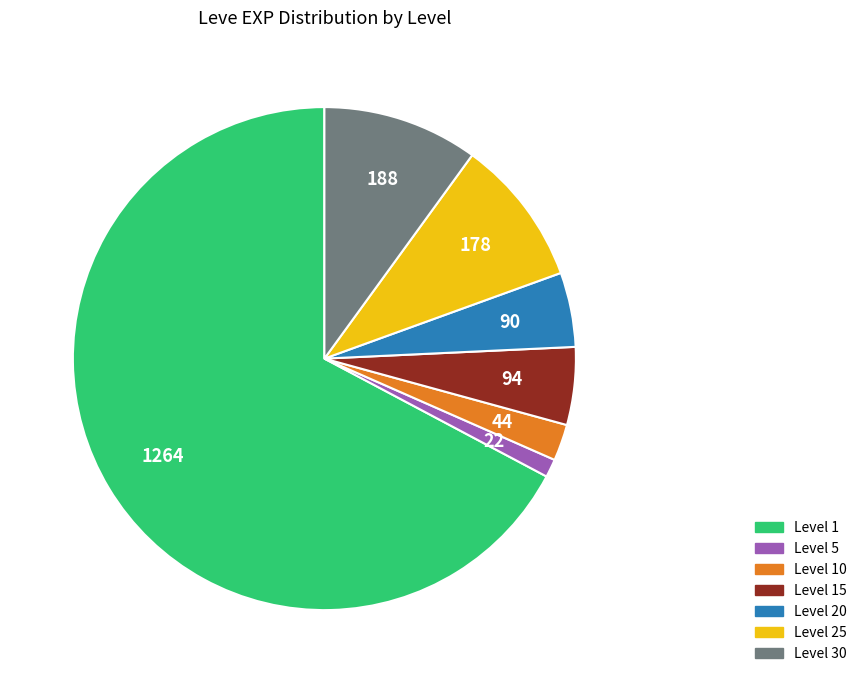

Does Level 1 represent more than half of the total?

Yes